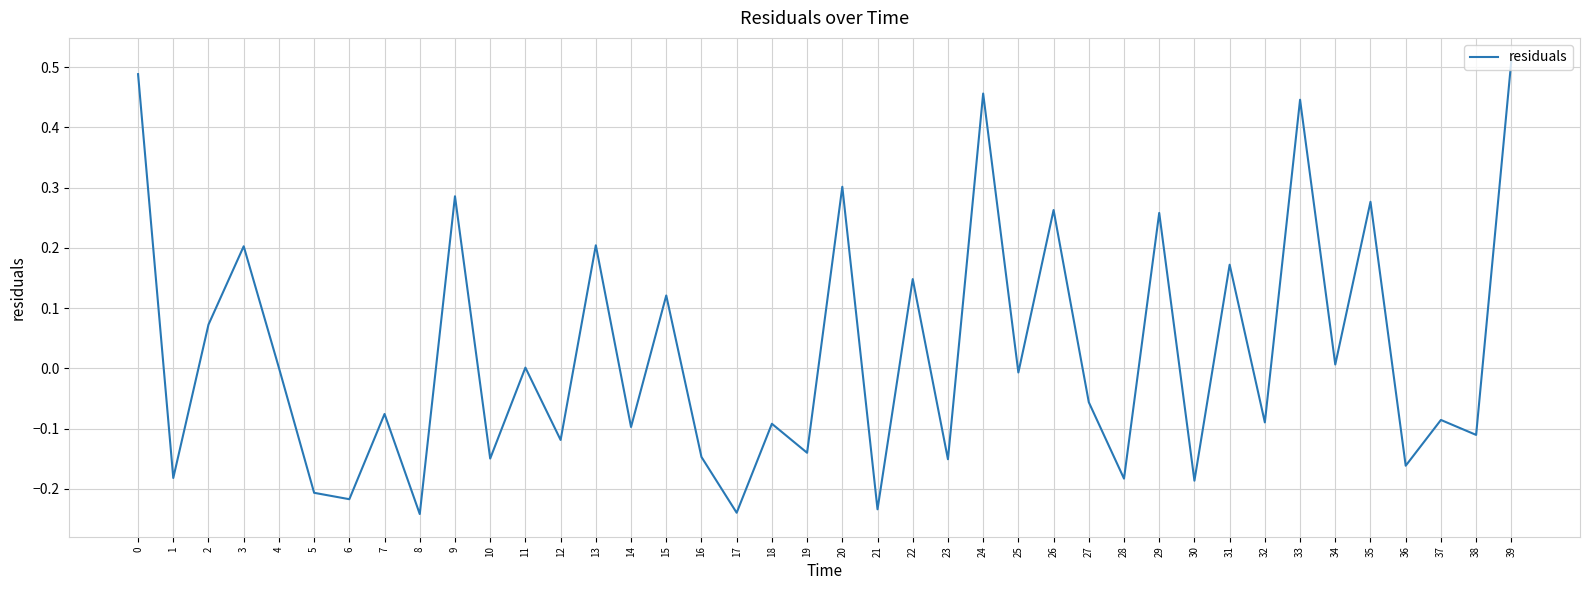

Which label corresponds to the largest value in the chart?

39